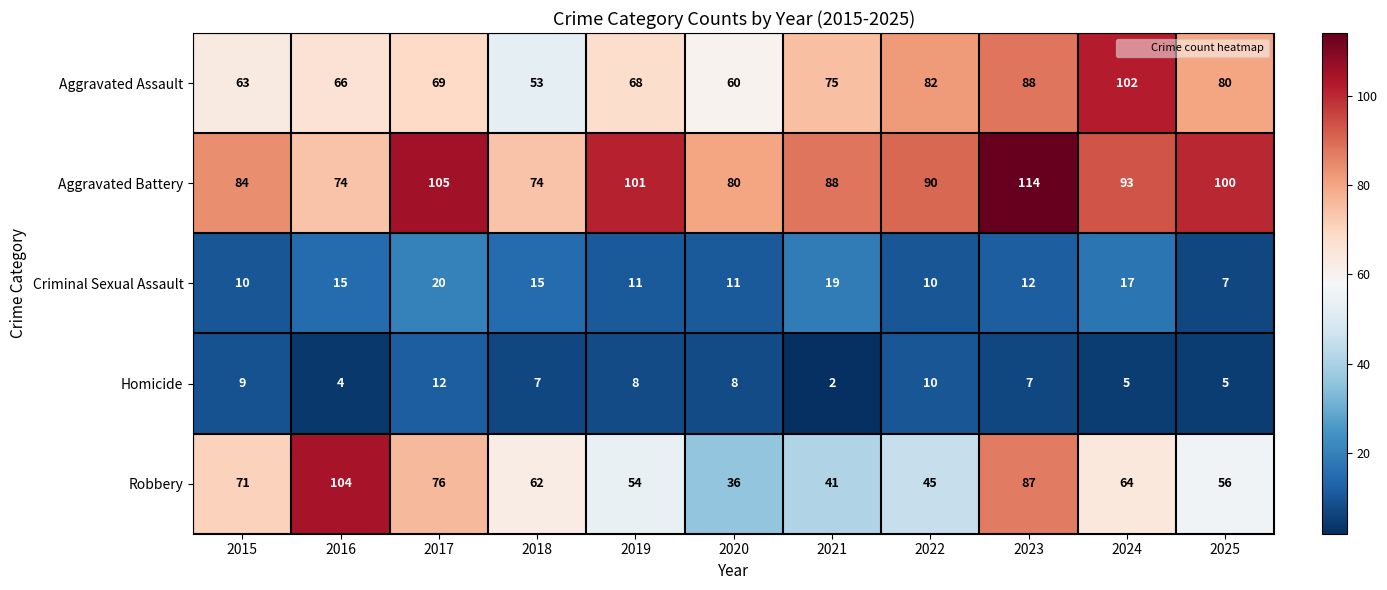

The Homicide series shows 9 at 2015. True or false?

True